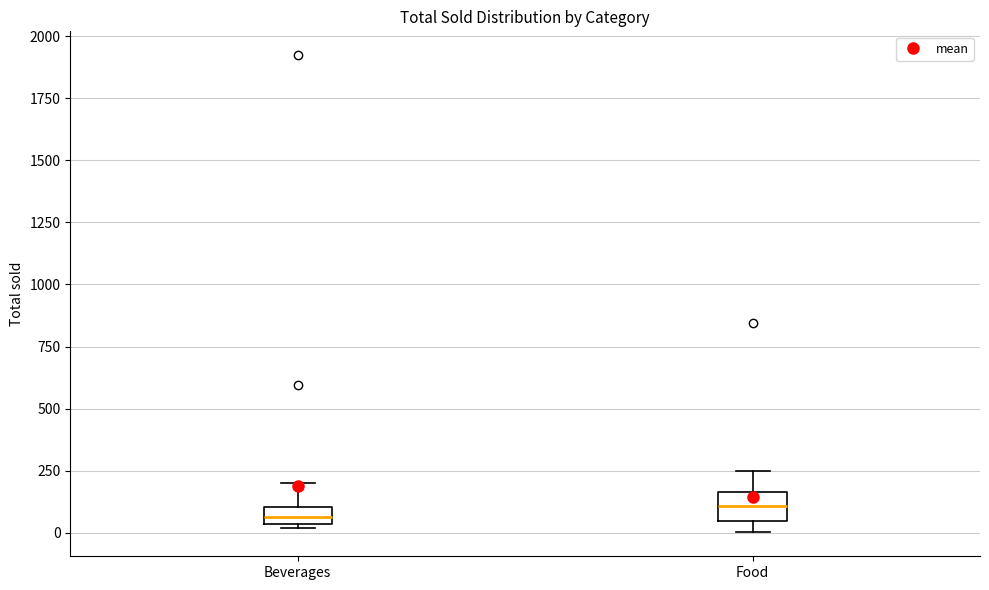

Where is the upper edge of the box for Beverages on the y-axis? The values are not printed on the chart, so give them approximately, as read against the axis.

100